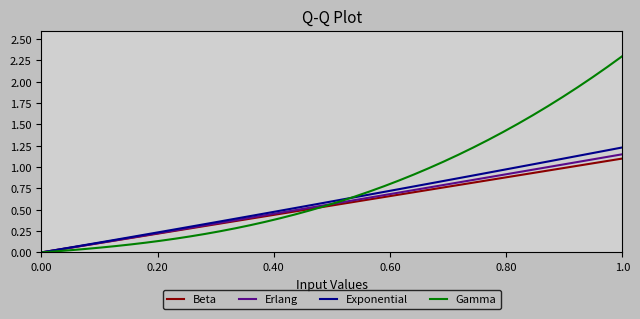

Which series has the widest spread of values?

Gamma